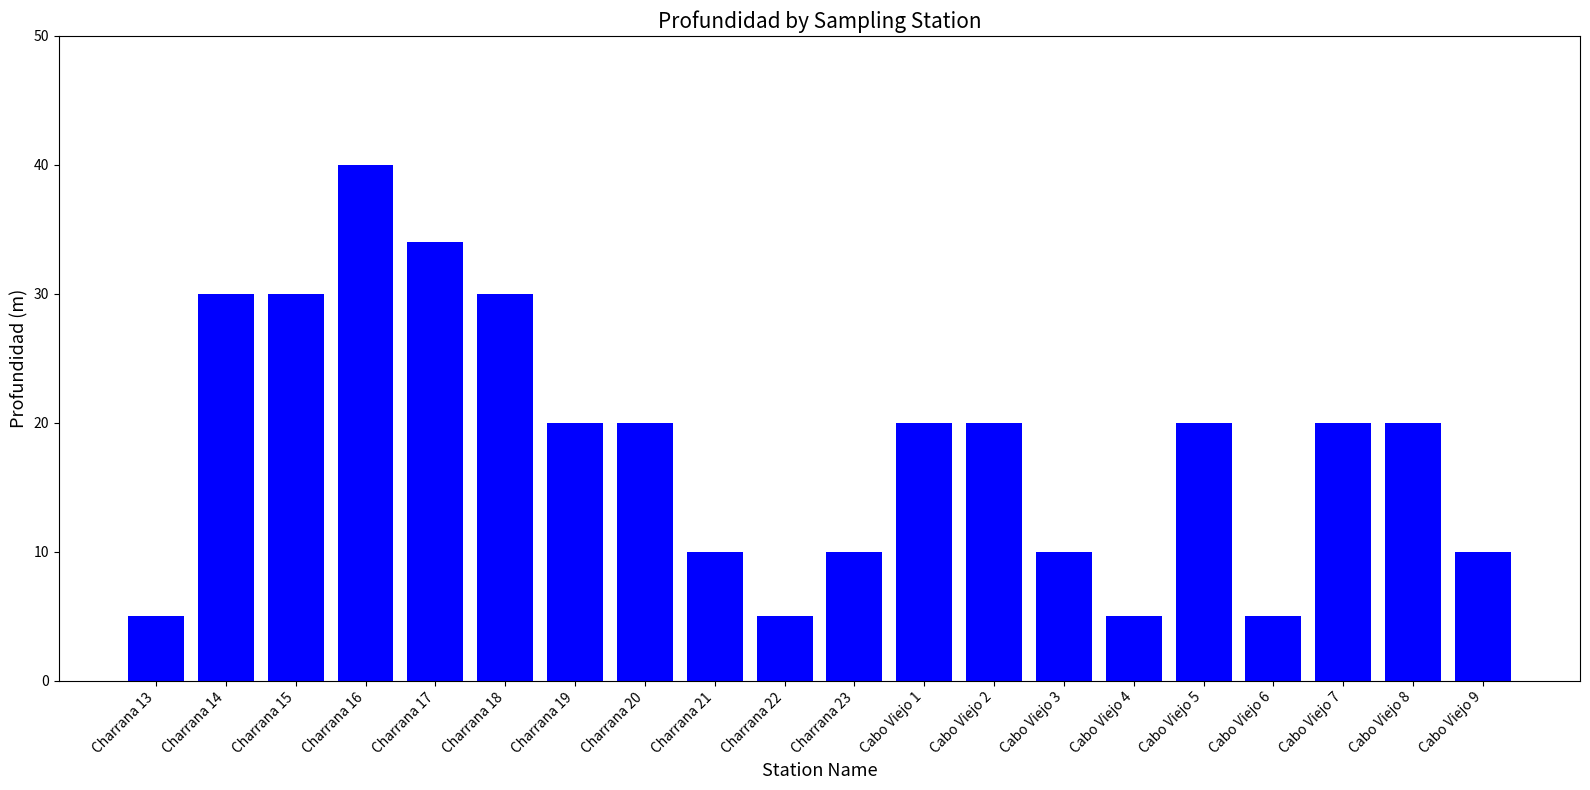

The value at Cabo Viejo 5 is 8. True or false?

False